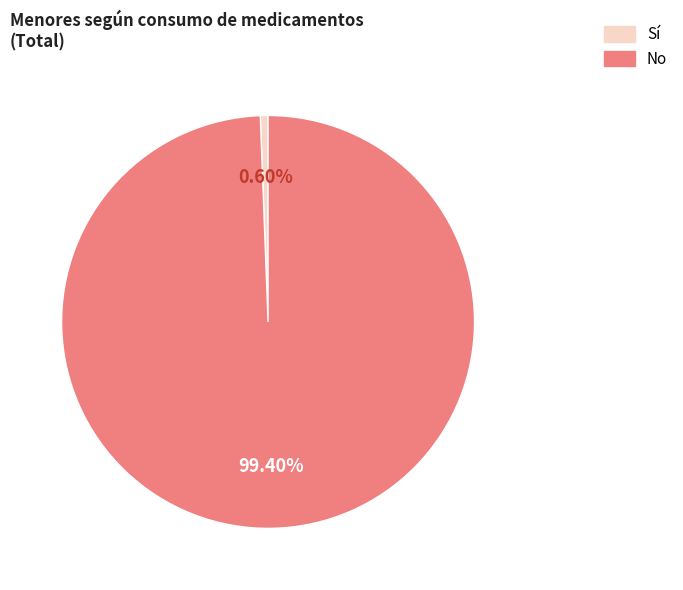

Is there a majority slice in this chart?

Yes